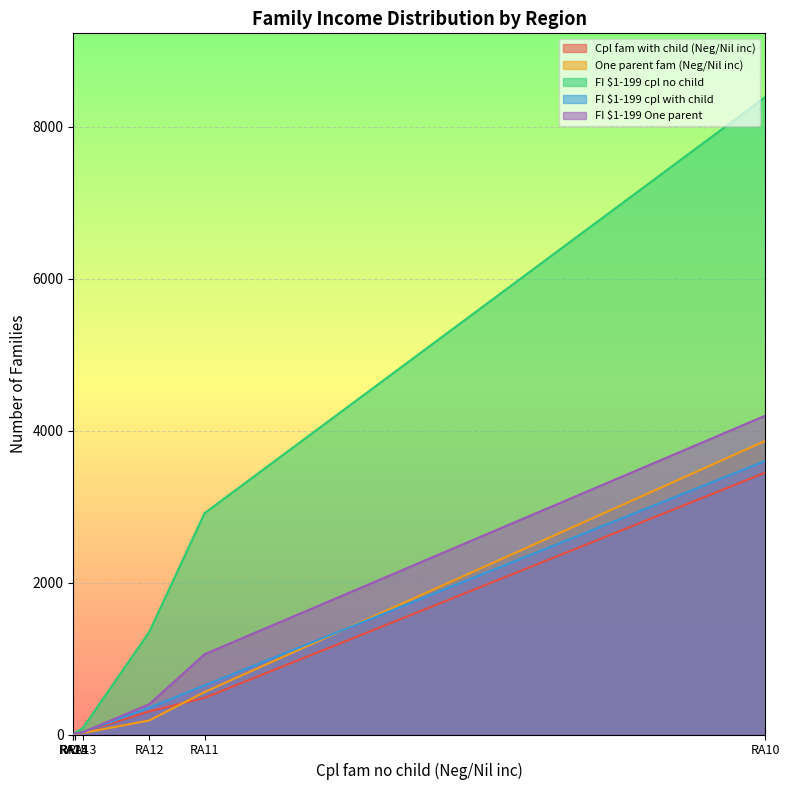

What is the sum of all FI $1-199 One parent values?

5695